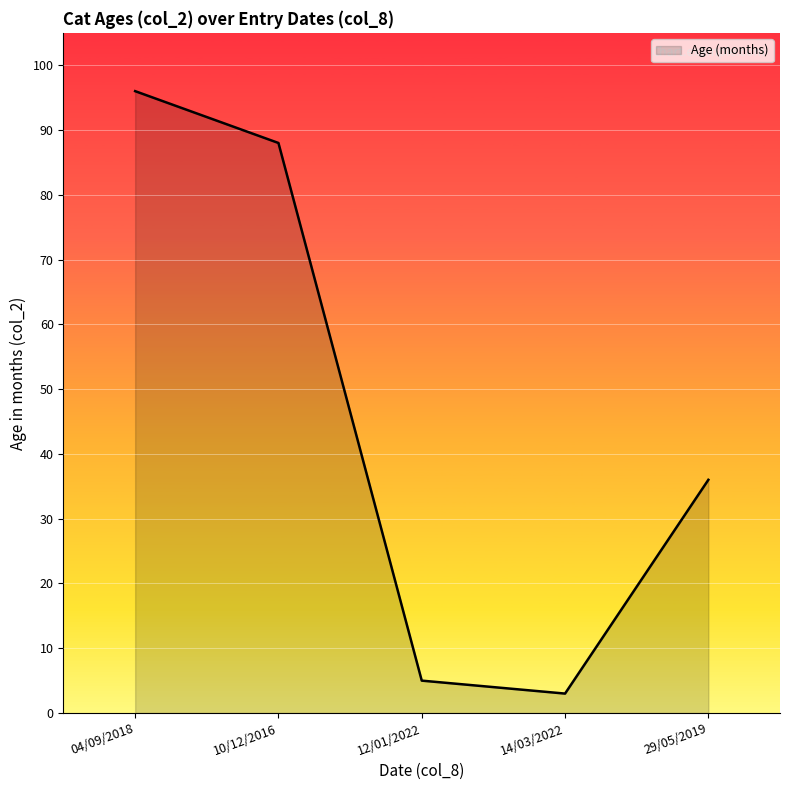

Which has a higher value, 29/05/2019 or 04/09/2018?

04/09/2018